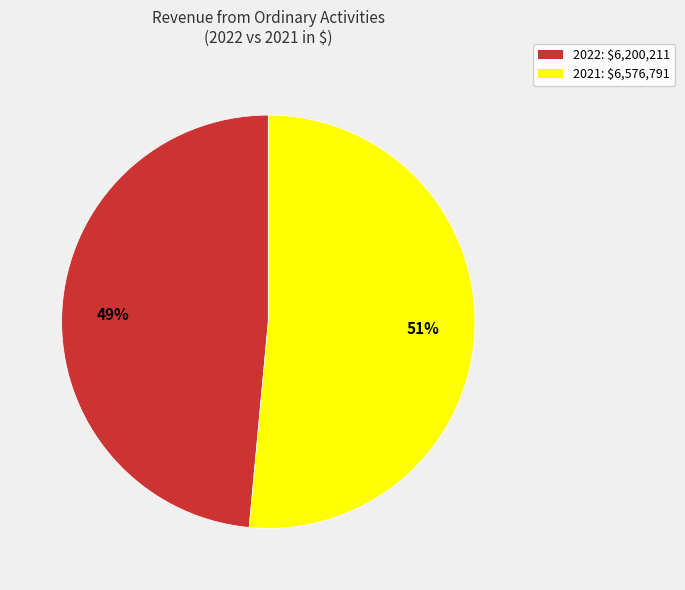

How many slices are in this pie chart?

2